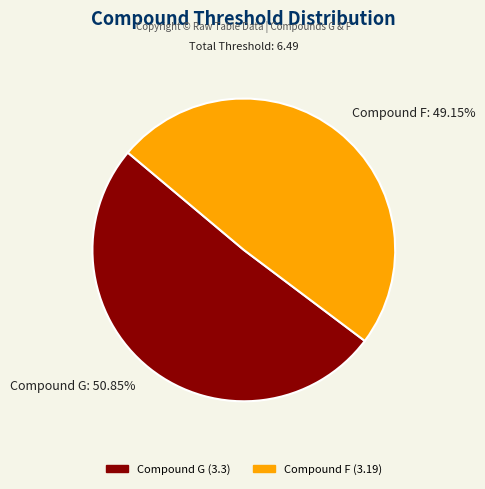

Combined, do Compound G and Compound F account for over 50%?

Yes